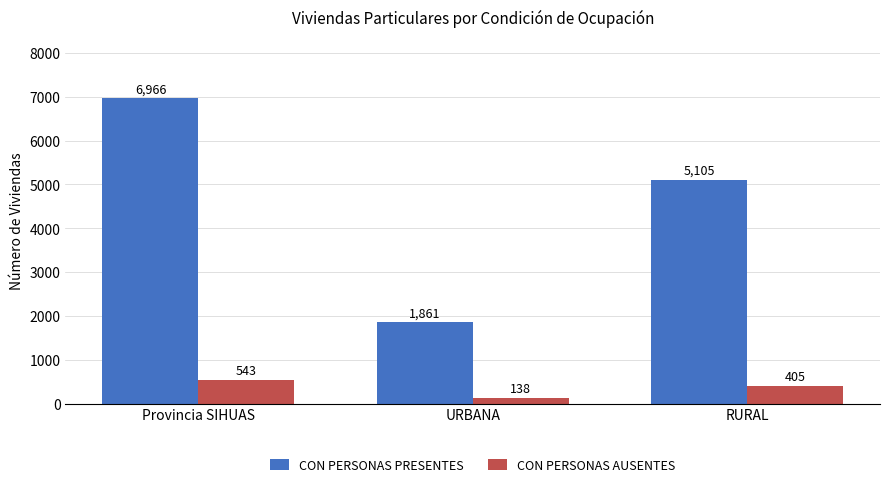

What is the label of the 2nd bar from the left?

URBANA